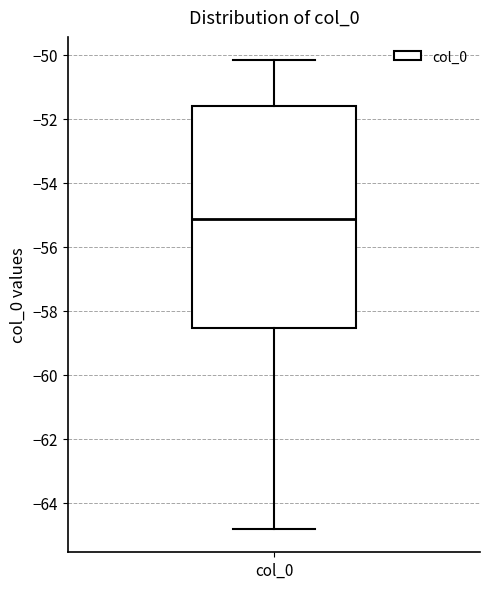

Transcribe this box plot: give where the median line is, the range the box spans, and where the two whiskers end, as read against the y-axis. The values are not printed on the chart, so give them approximately, as read against the axis.

median -55.2, box -58.6 to -51.6, whiskers -64.8 to -50.2